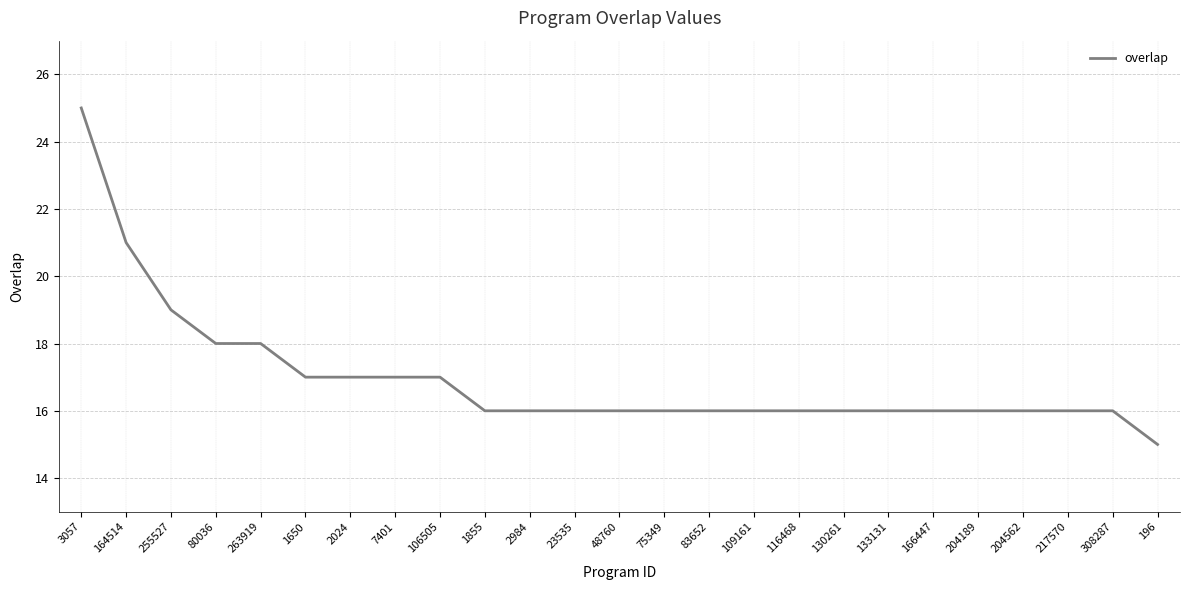

The value at 308287 is 16. True or false?

True